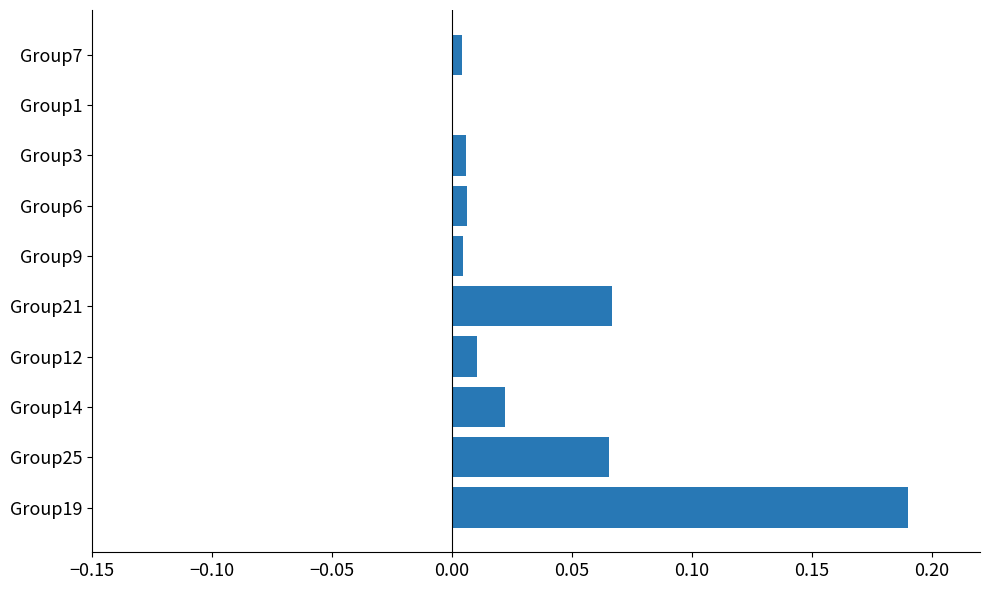

At which label is the value closest to 0?

Group1